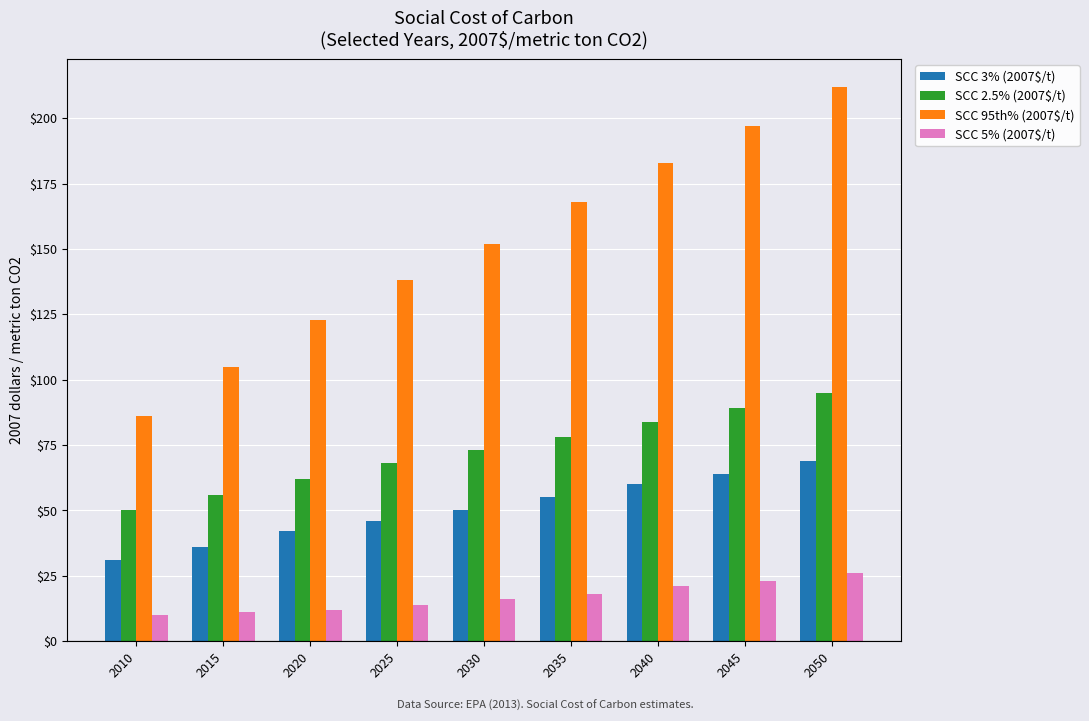

At 2040, list the series in order from smallest to largest.

SCC 5% (2007$/t), SCC 3% (2007$/t), SCC 2.5% (2007$/t), SCC 95th% (2007$/t)